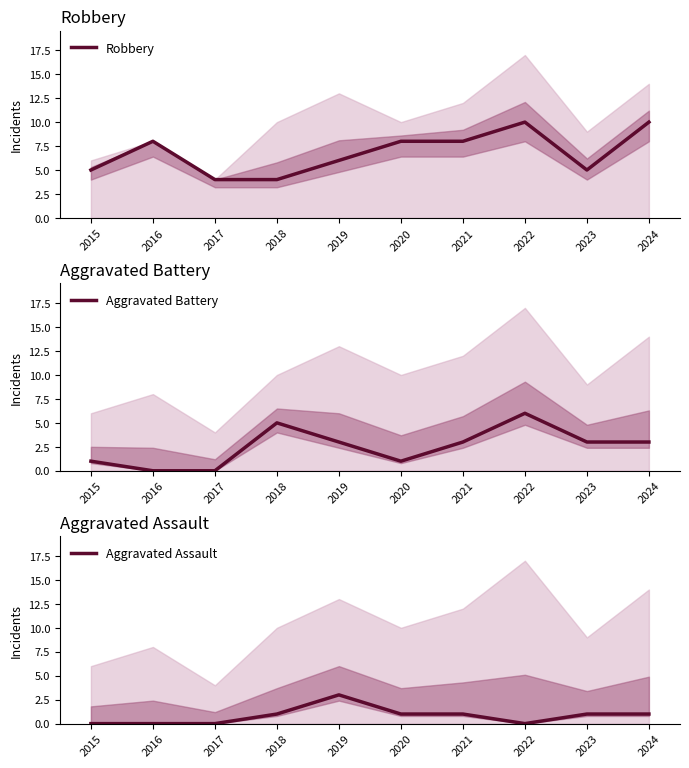

At which category does the chart reach its peak across all series?

2022